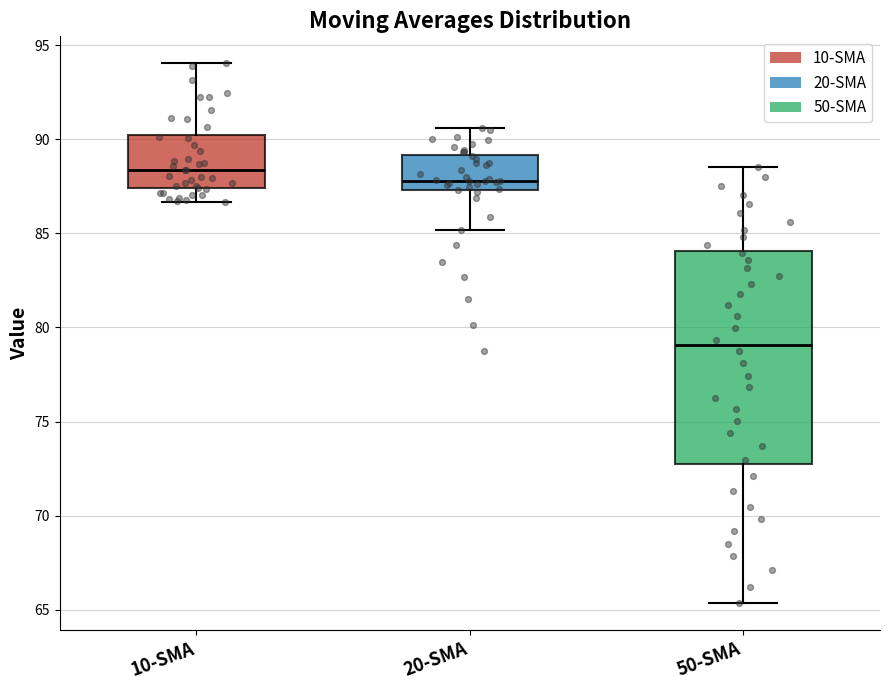

Reading left to right, read every box against the y-axis: the position of its median line, the range the box covers, and the ends of its whiskers. The values are not printed on the chart, so give them approximately, as read against the axis.

10-SMA: median 88.5, box 87.5 to 90.0, whiskers 86.5 to 94.0
20-SMA: median 88.0, box 87.5 to 89.0, whiskers 85.0 to 90.5
50-SMA: median 79.0, box 73.0 to 84.0, whiskers 65.5 to 88.5